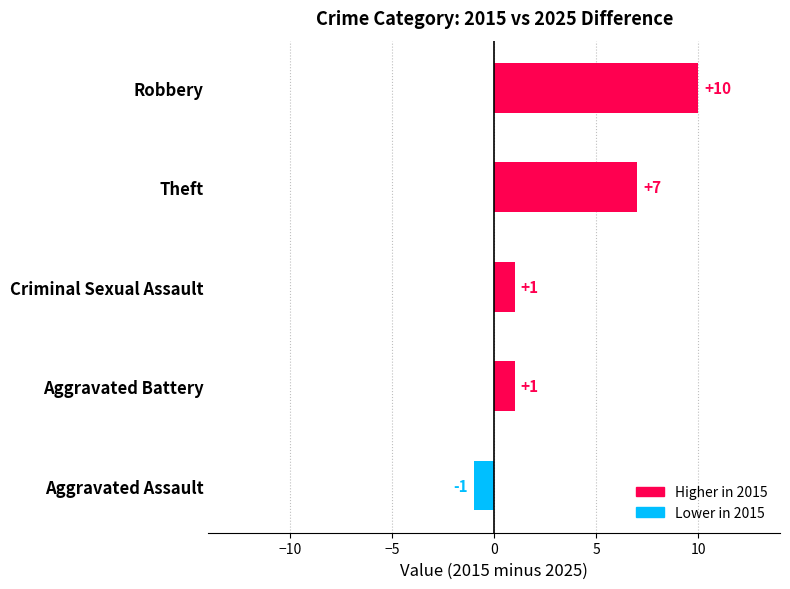

Reading top to bottom, list all the values displayed in this chart.

Robbery=10	Theft=7	Criminal Sexual Assault=1	Aggravated Battery=1	Aggravated Assault=-1